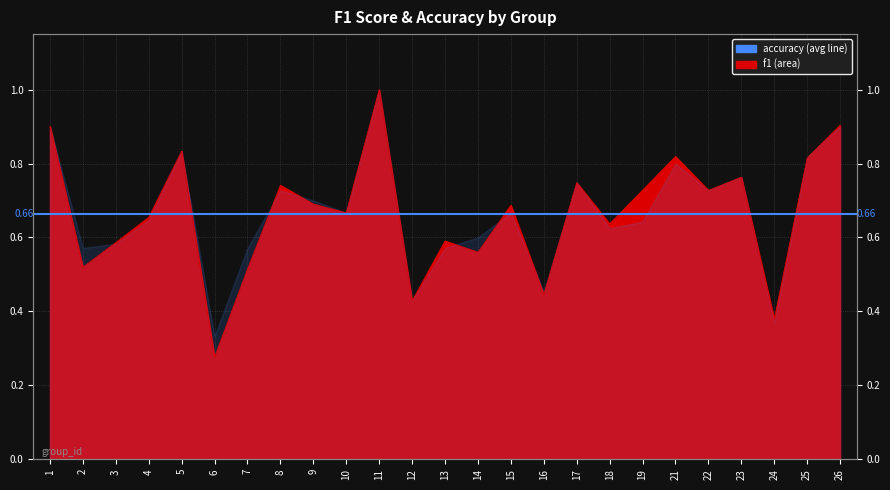

How many points are higher than both their immediate neighbors (excluding endpoints)?

8